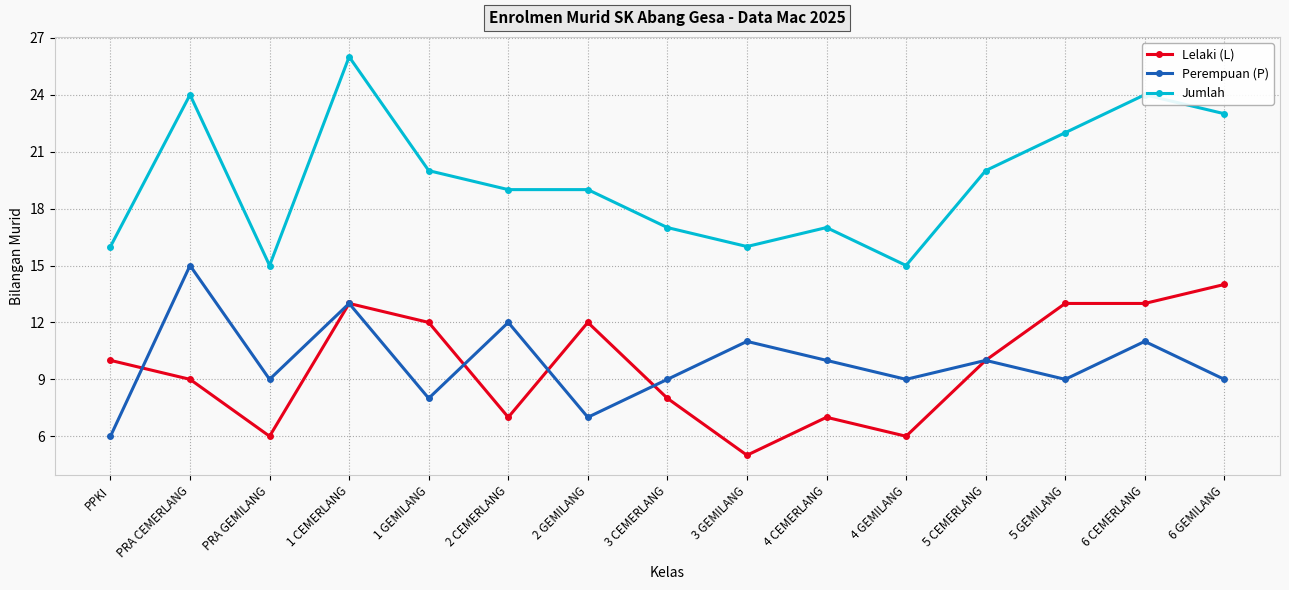

At how many categories does at least one series exceed 12?

15